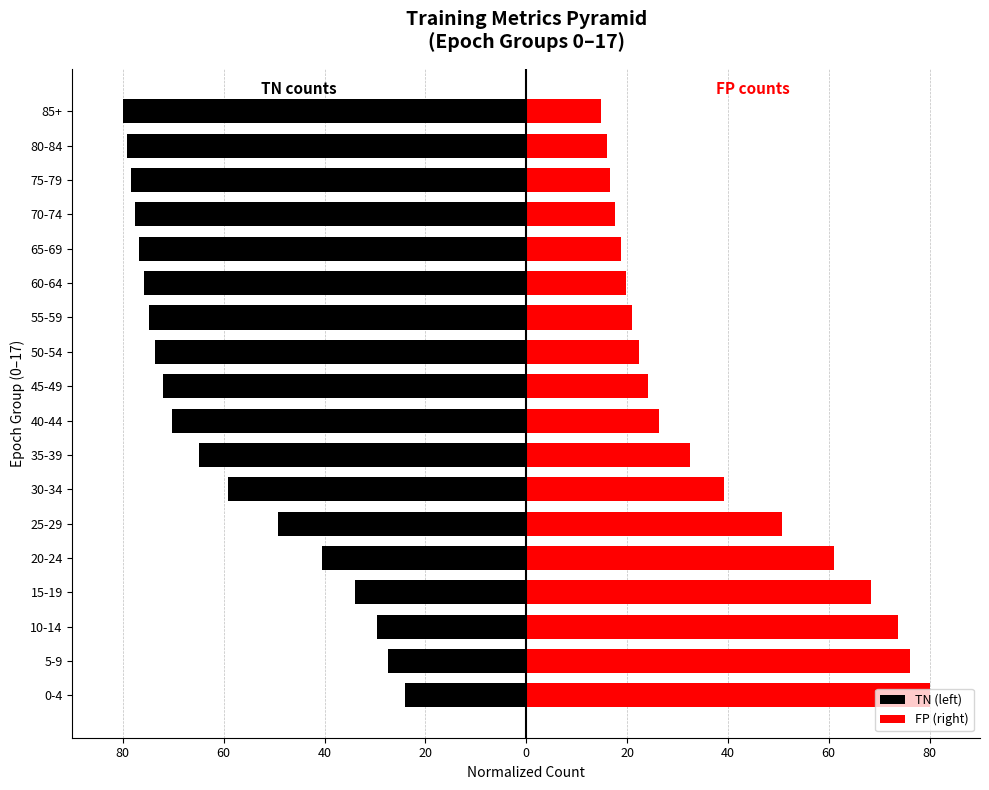

How many bars are there in total?

36